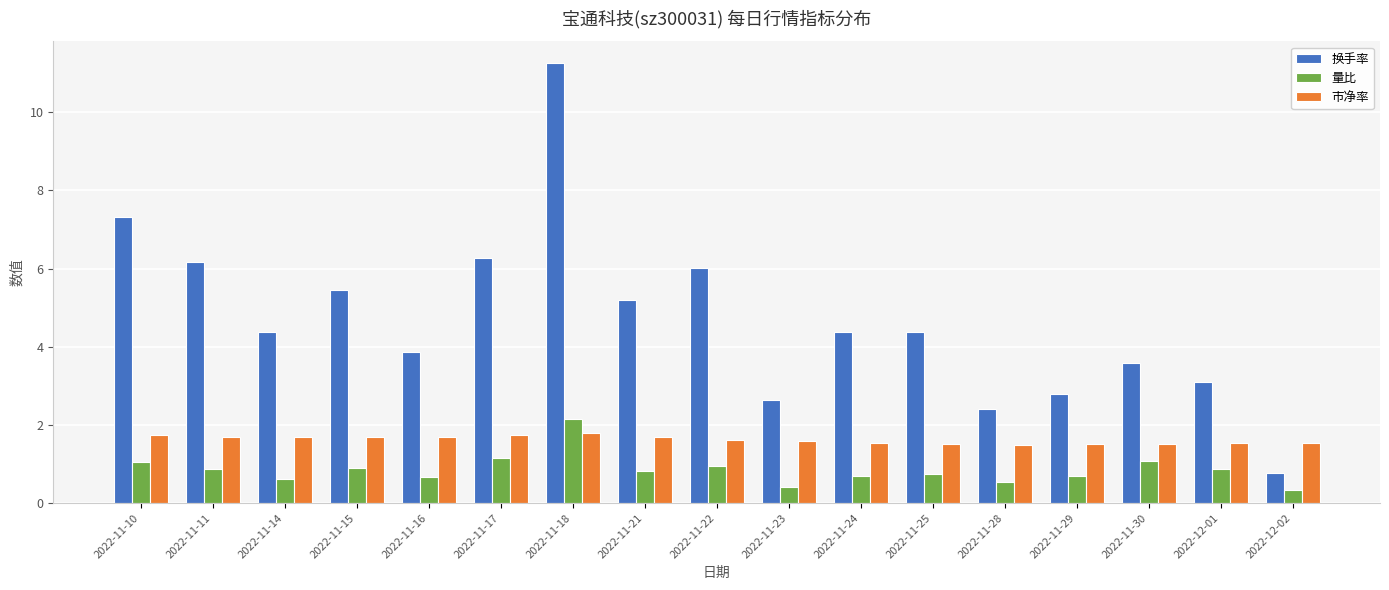

Is it true that 换手率 equals 6.0 at 2022-11-22?

True